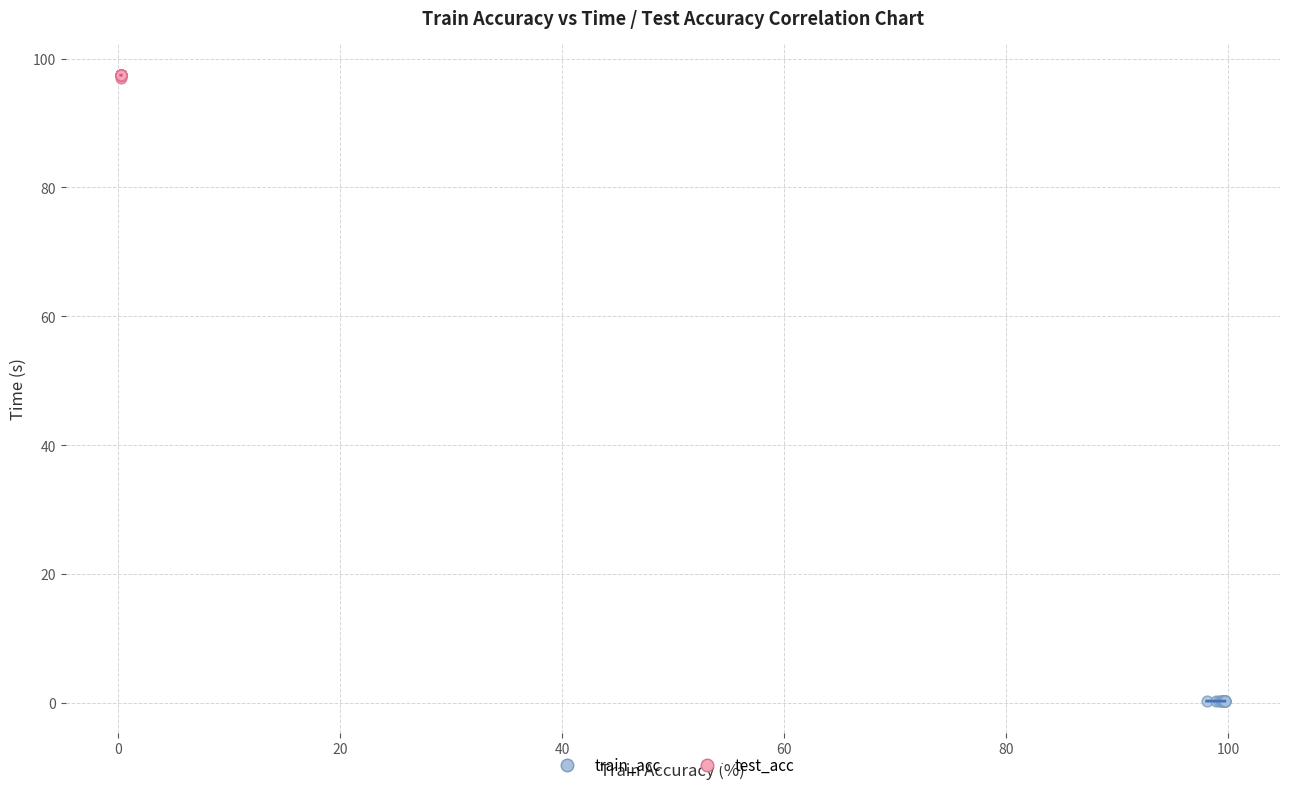

Which series reaches the minimum Y coordinate?

train_acc